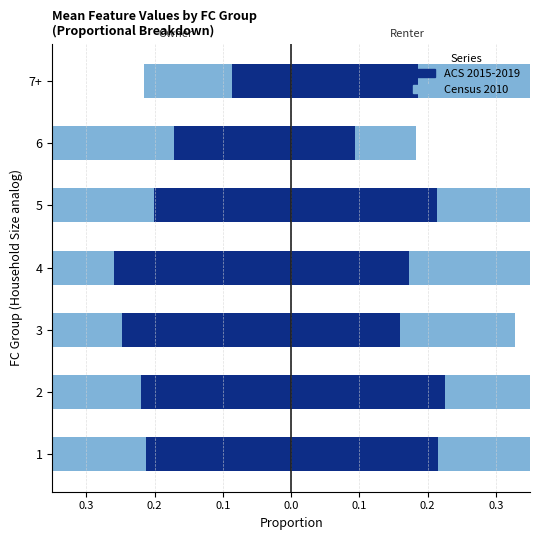

What is the sum of all x2 (Census light) values?

-1.5